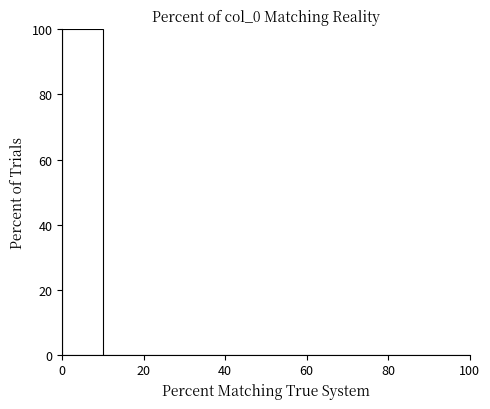

Which range on the x-axis has the tallest bar?

0 to 10